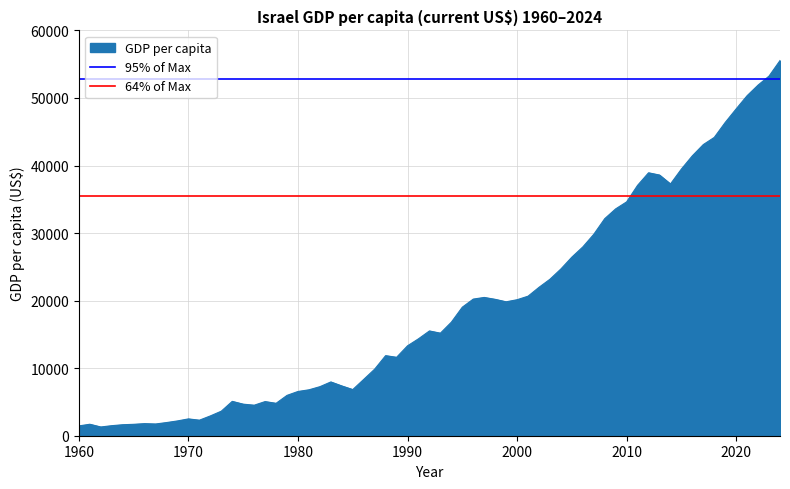

The 95% of Max series shows 80867.2 at 1960. True or false?

False